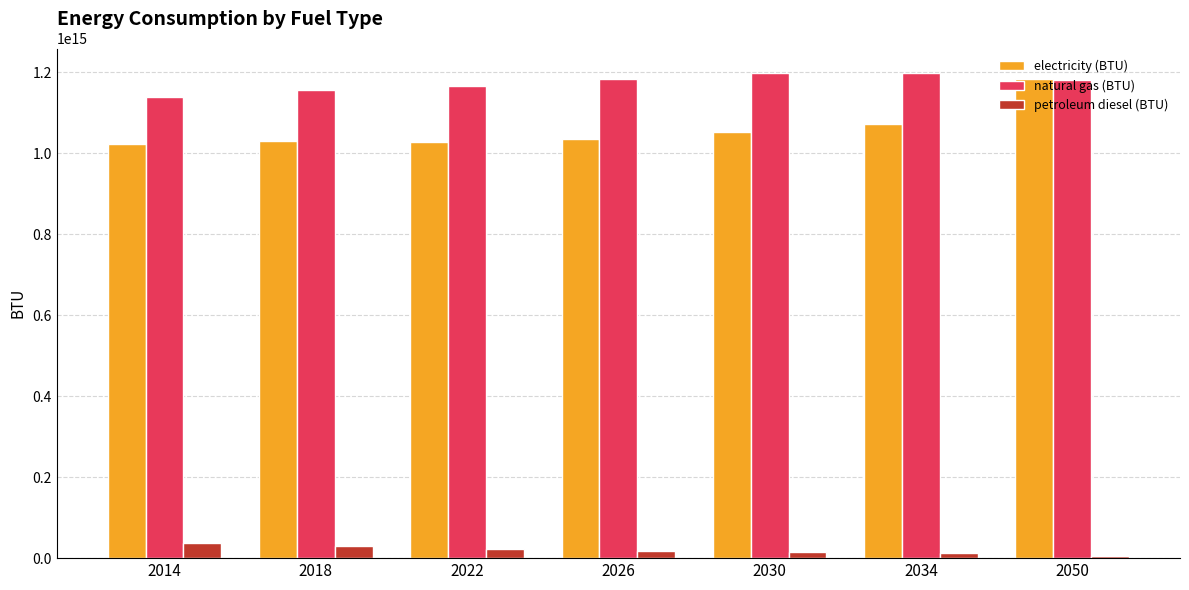

Is it true that electricity (BTU) equals 455814499579522.9 at 2026?

False